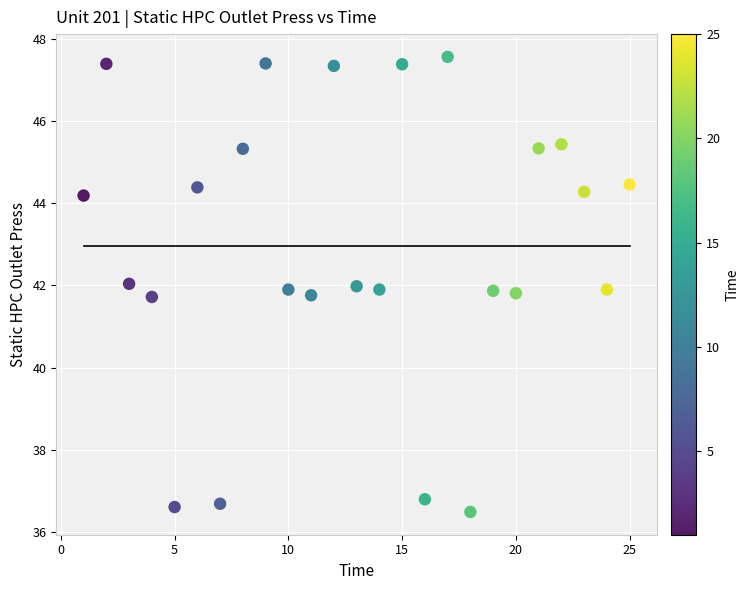

What is the range of X values (max minus min)?

24.0